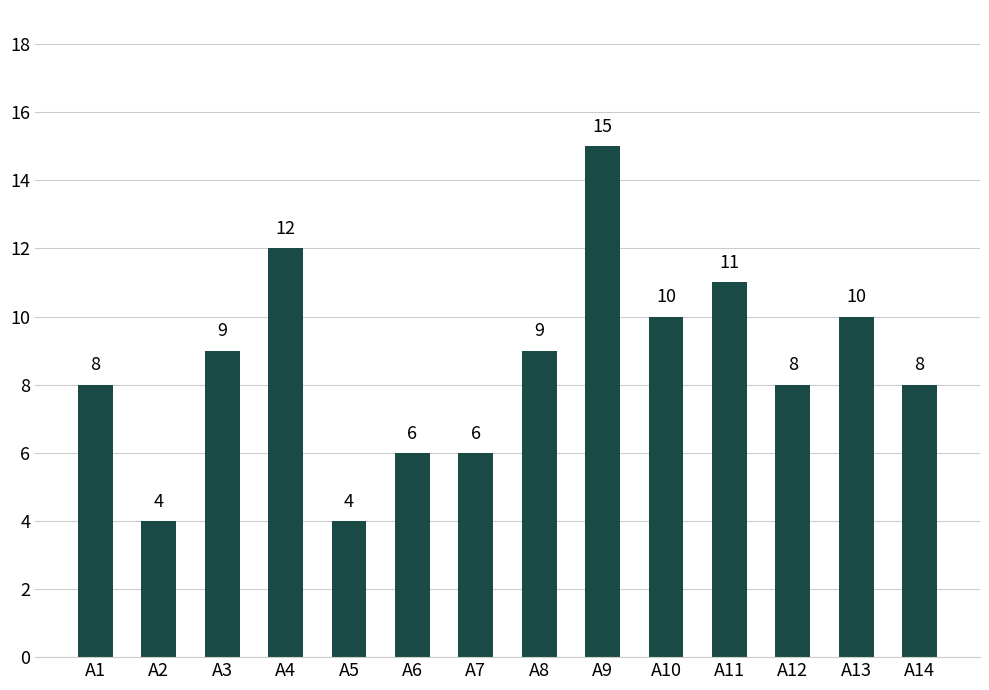

What is the average value?

9